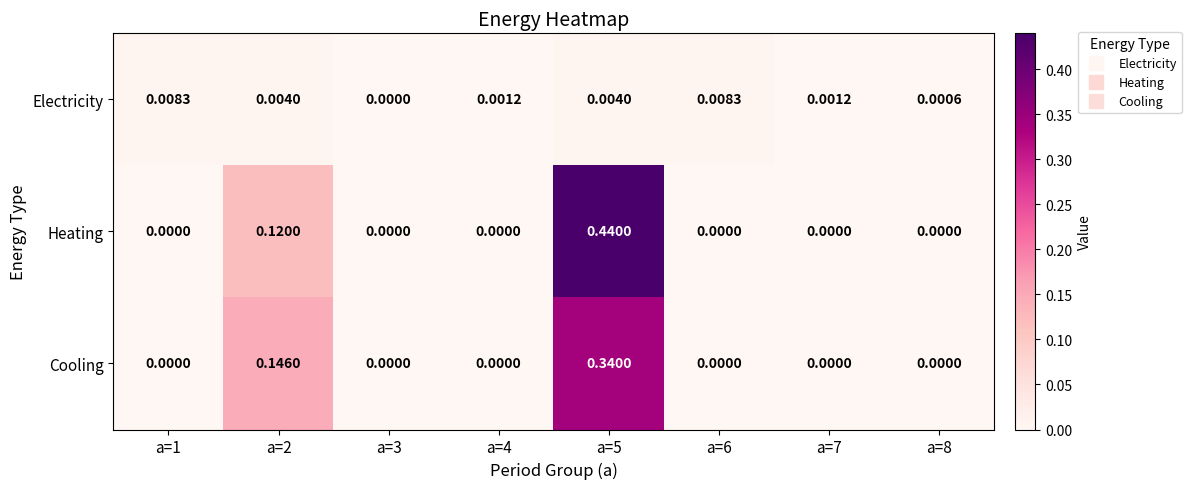

Between a=2 and a=4, which series saw the biggest shift?

Cooling